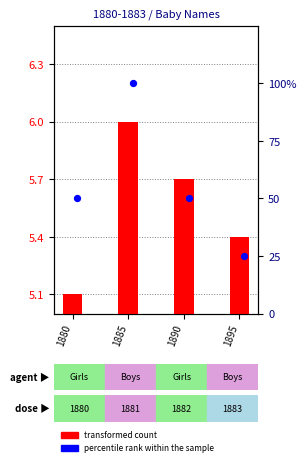

What are all the series names shown in the legend?

transformed count, percentile rank within the sample